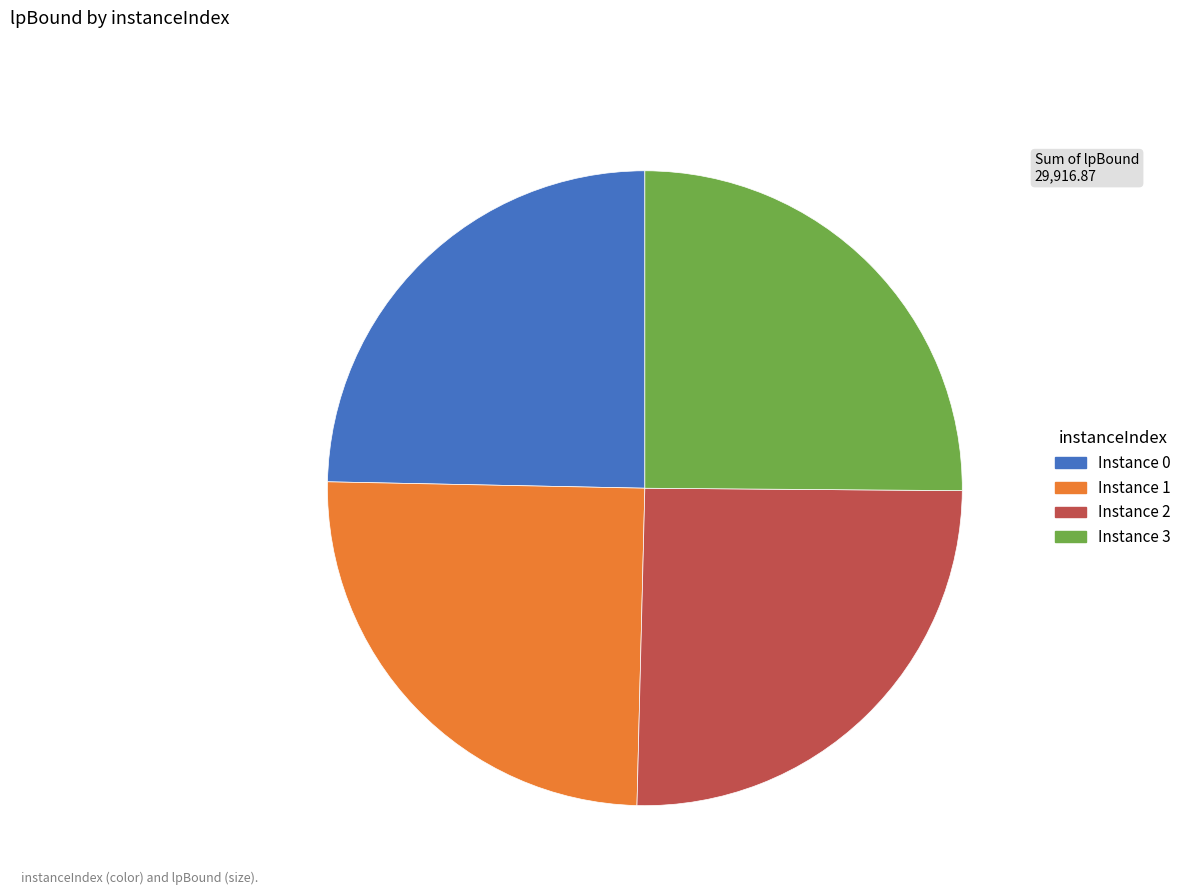

Is there any slice that represents more than half of the pie?

No